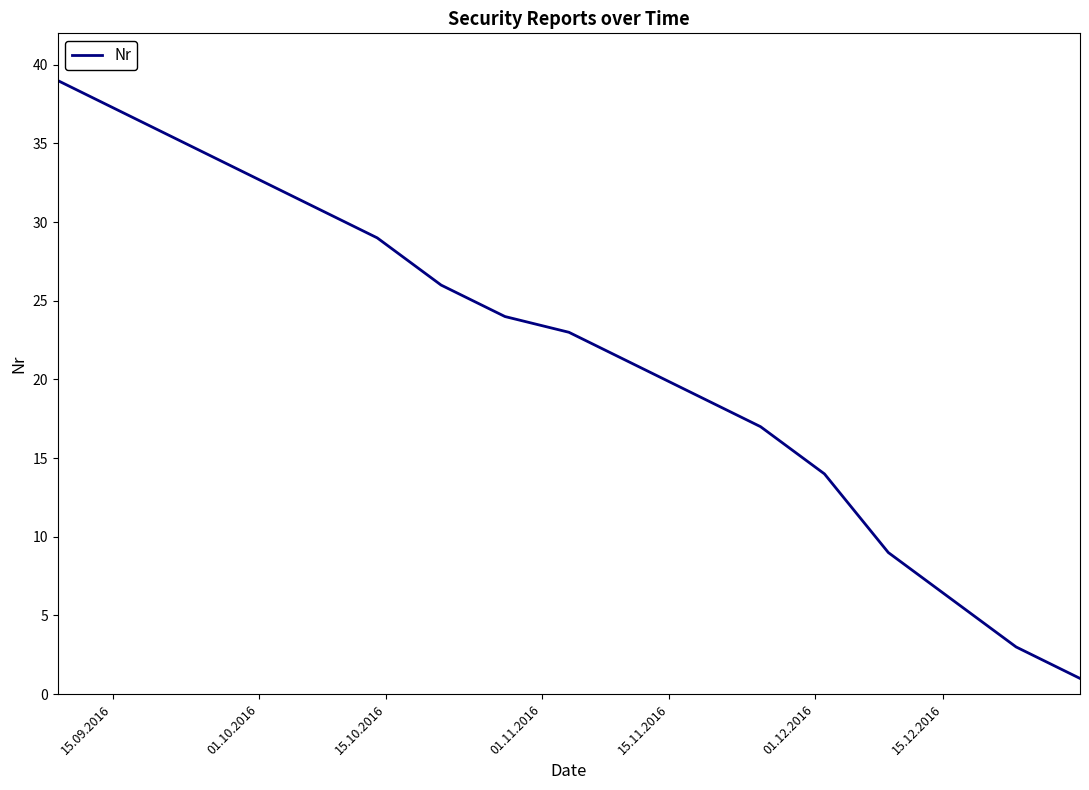

What is the smallest value displayed?

1